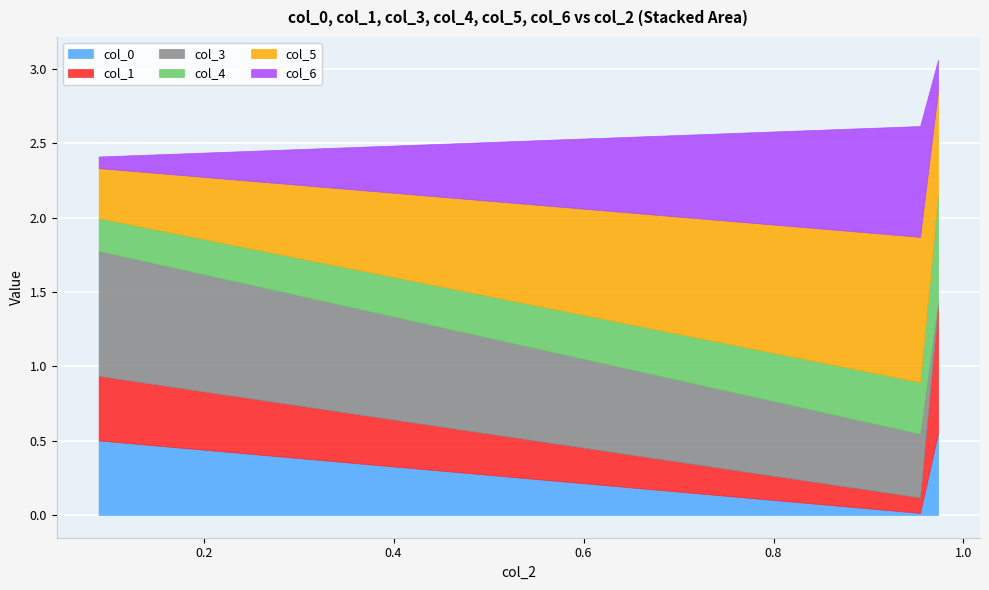

What is the maximum value shown in the chart?

1.0